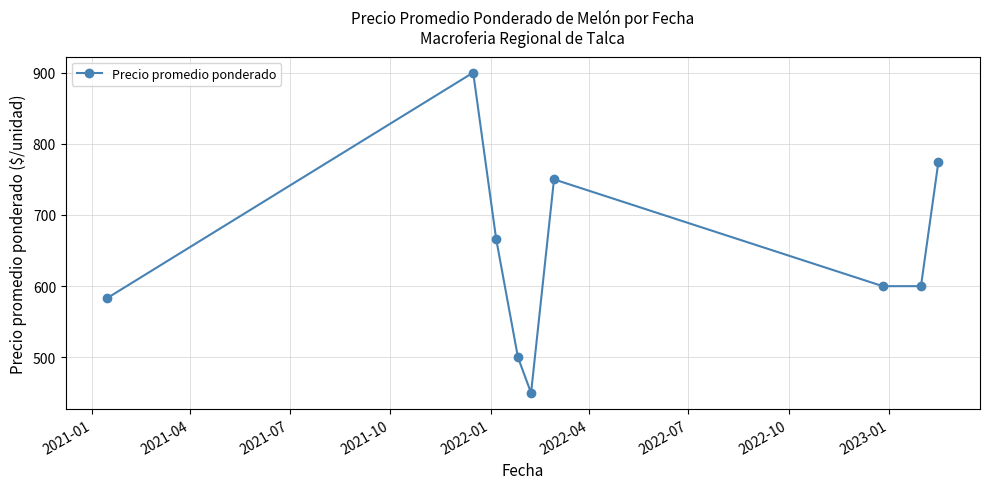

What is the value of the 8th point from the left?

600.0